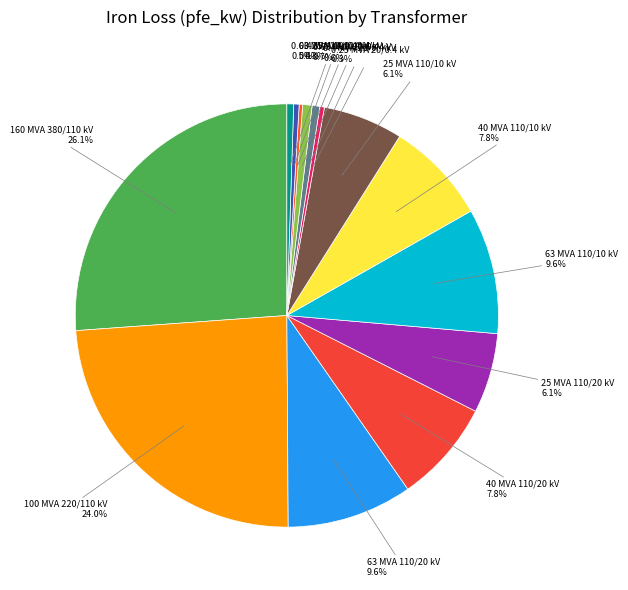

How many segments does this pie chart have?

14